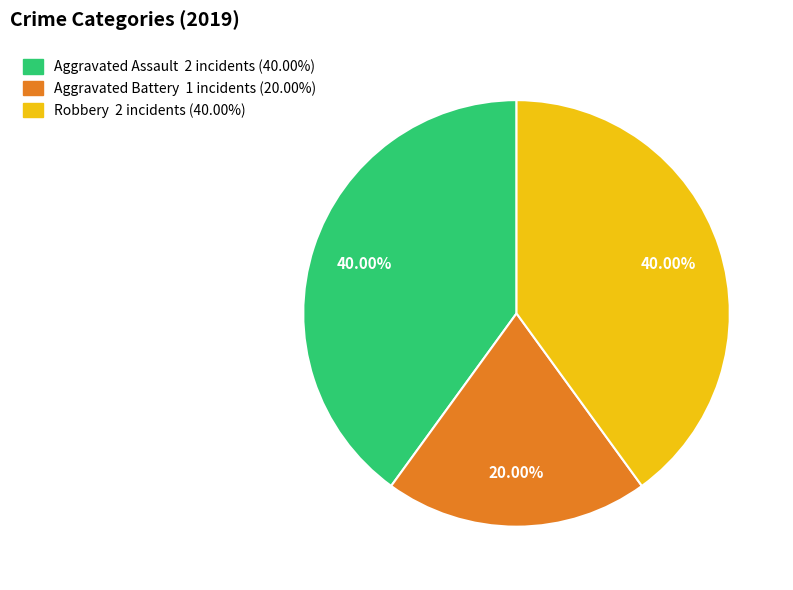

What percentage is the Aggravated Assault slice, to the nearest percent?

40%